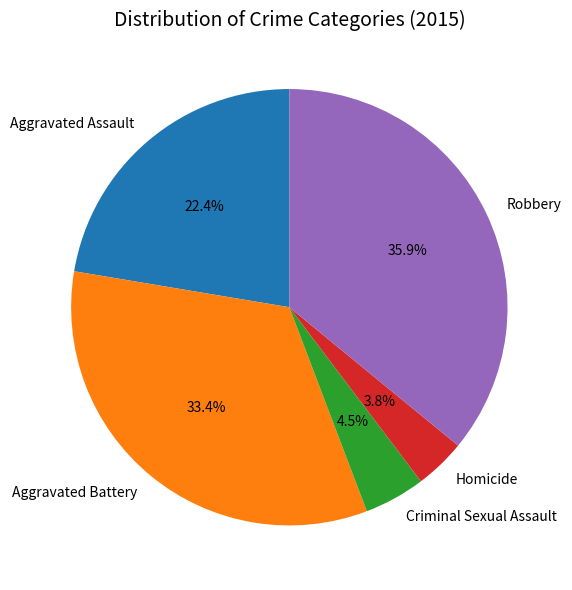

Is there any slice that represents more than half of the pie?

No